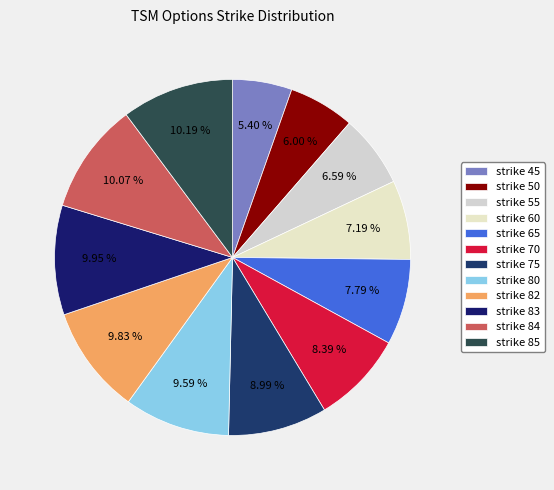

Rank the categories by value from highest to lowest.

85, 84, 83, 82, 80, 75, 70, 65, 60, 55, 50, 45